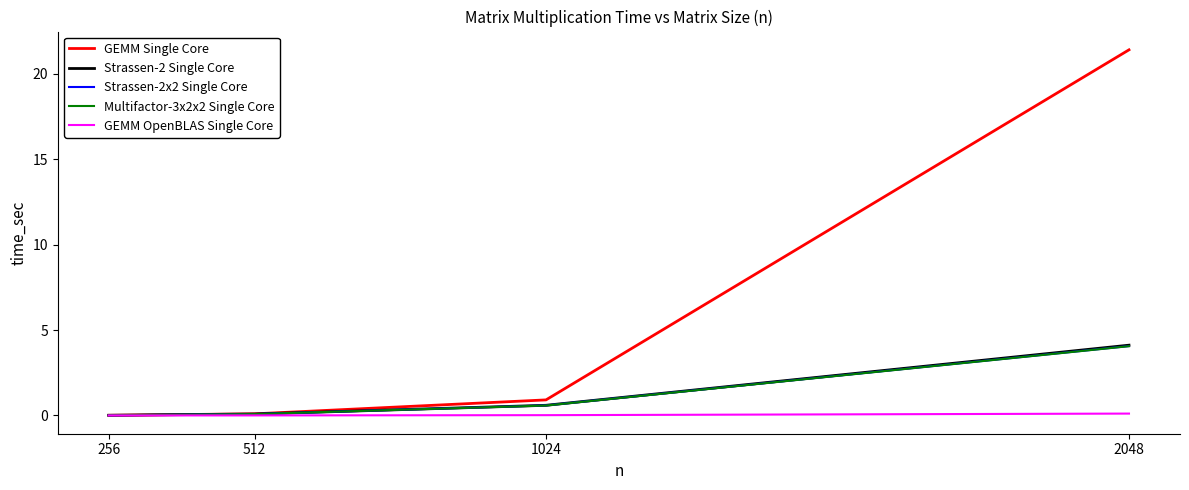

Which series has the largest range (max minus min)?

GEMM Single Core